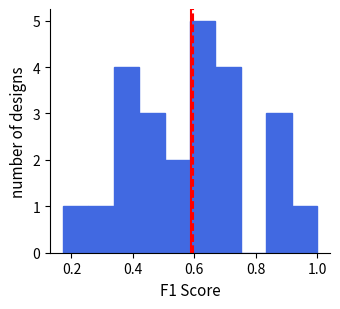

Which range on the x-axis has the tallest bar?

0.58 to 0.66